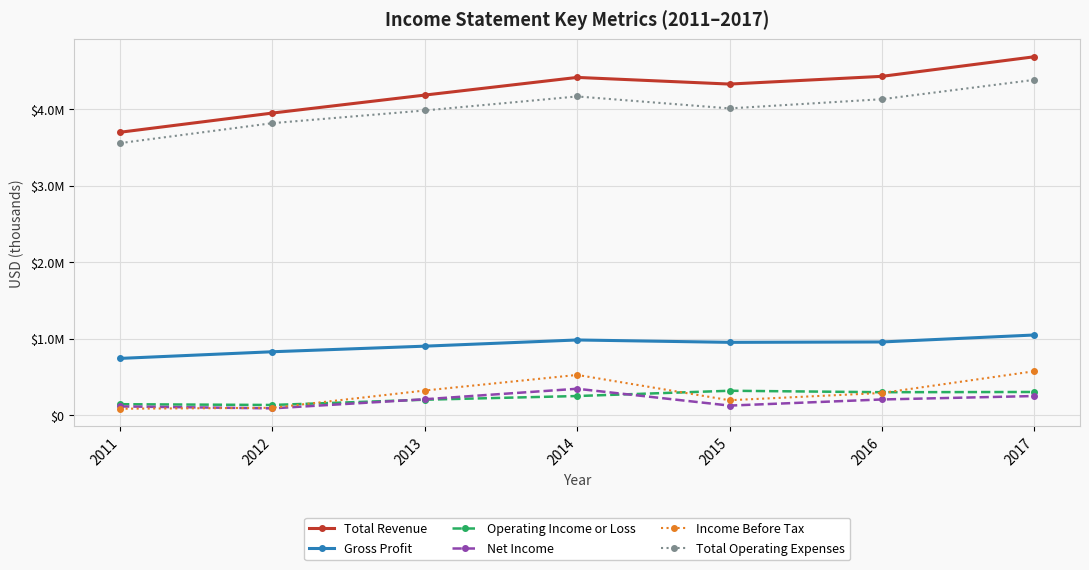

In Operating Income or Loss, how many points are higher than both neighbors (excluding endpoints)?

1